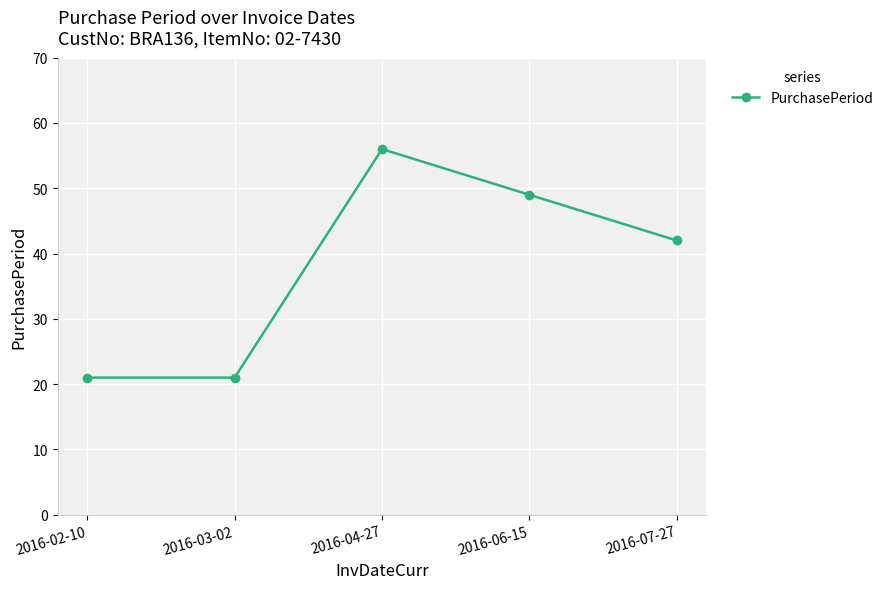

True or false: the data has more than 1 interior local peaks.

False